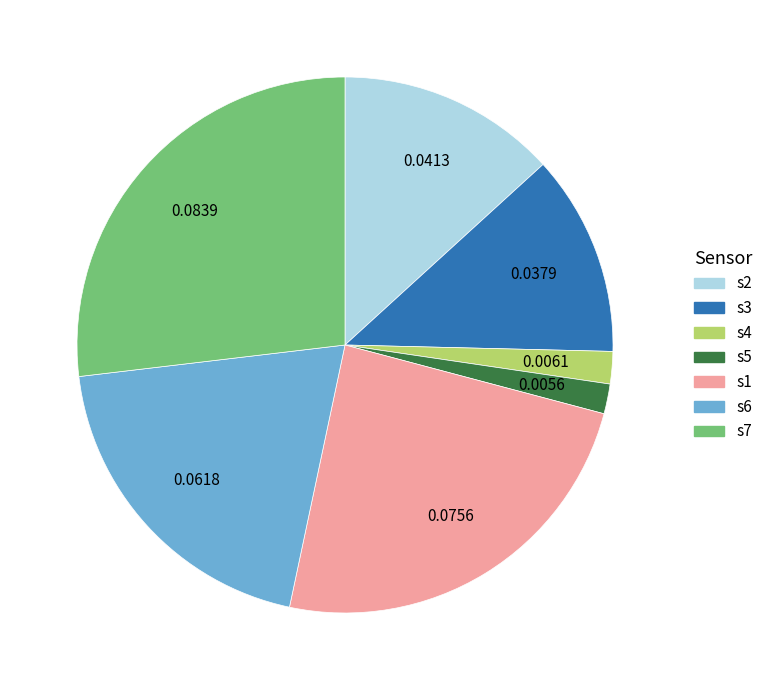

True or false: s4 accounts for 8% of the total.

False